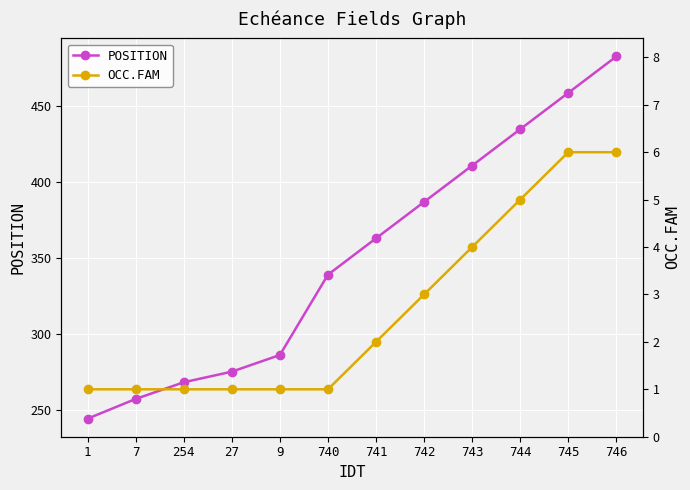

Between 254 and 742, which series saw the biggest shift?

POSITION